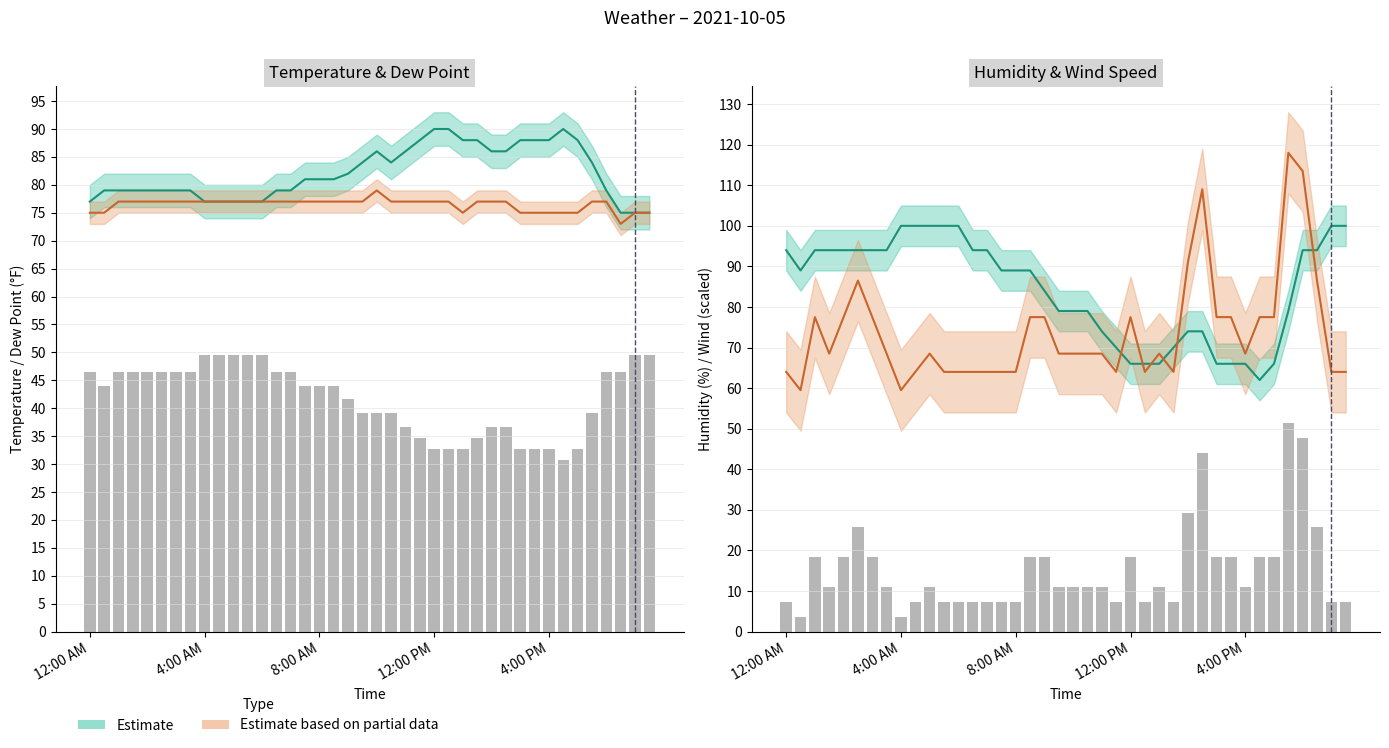

How many data points in Temperature are above 81?

18